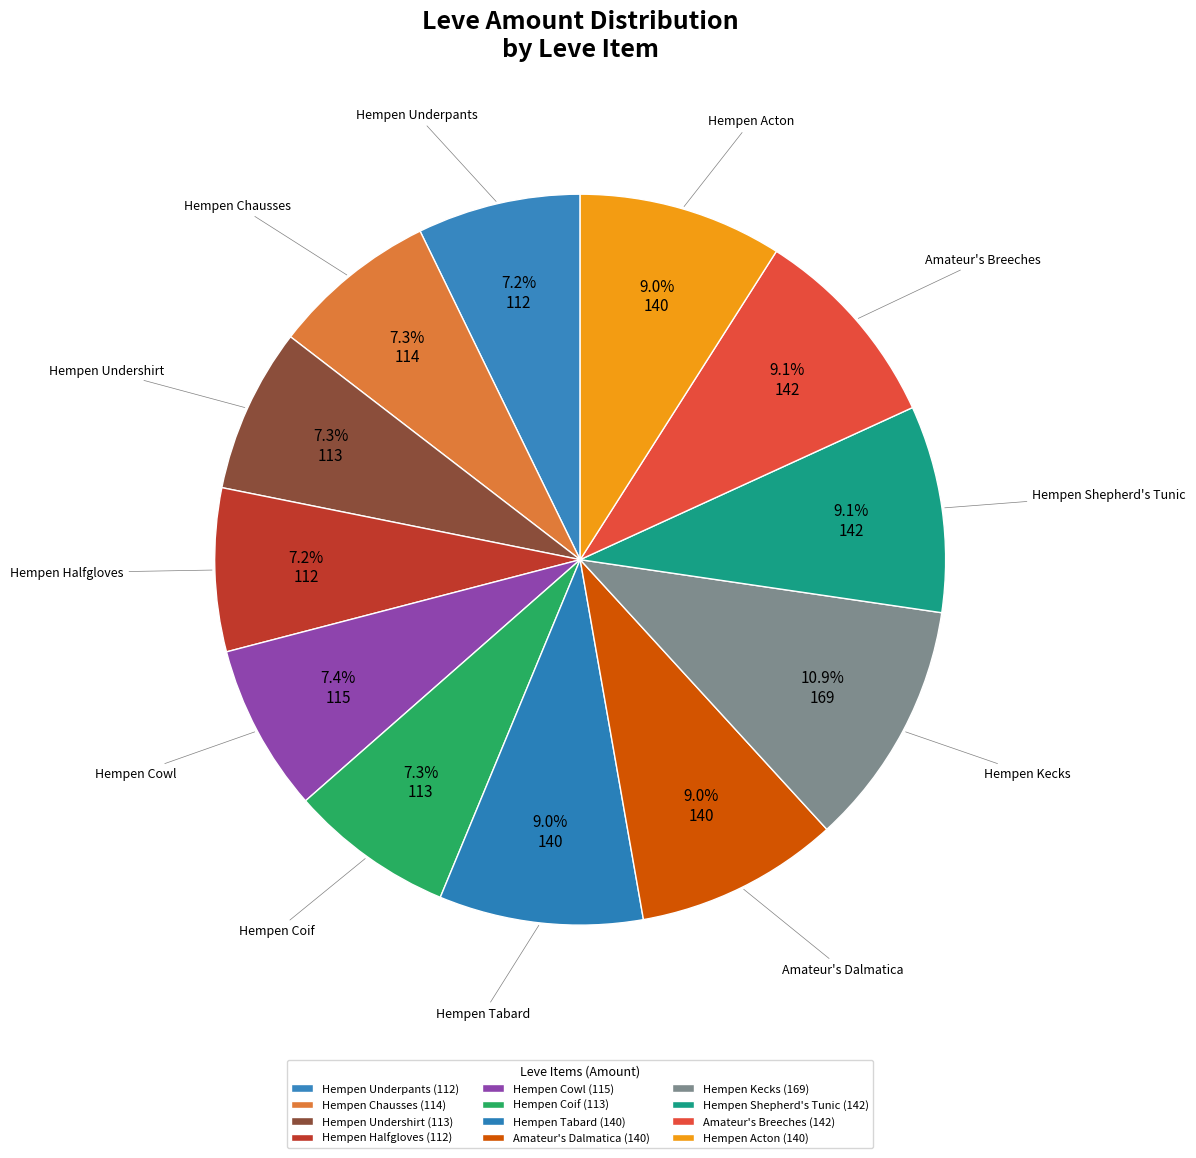

What is the total percentage of Amateur's Breeches and Hempen Shepherd's Tunic?

18.3%